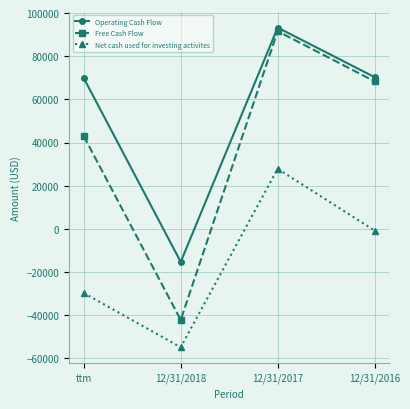

True or false: Net cash used for investing activites and Operating Cash Flow cross at least once.

False